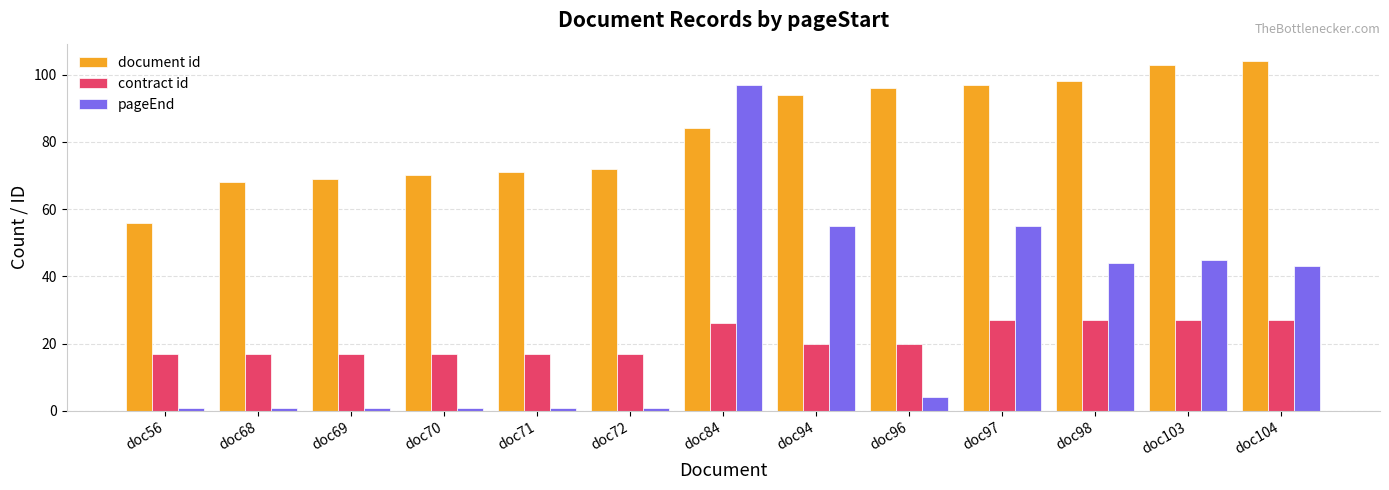

Which series has the largest range (max minus min)?

pageEnd